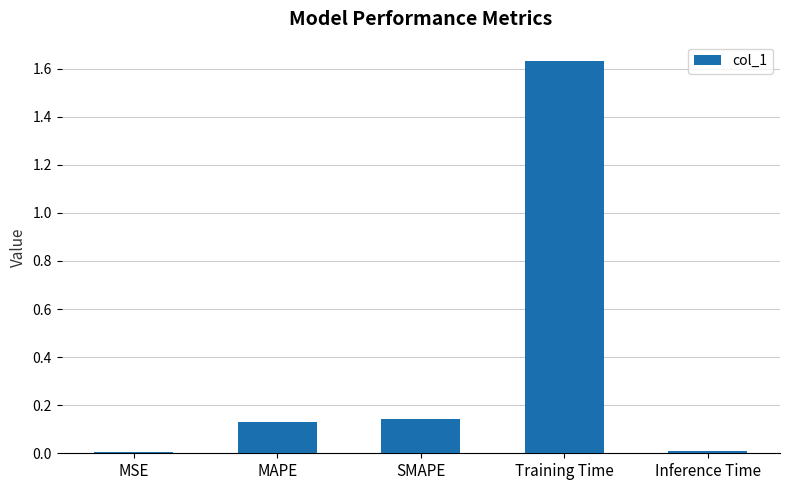

What is the sum of all values?

1.9